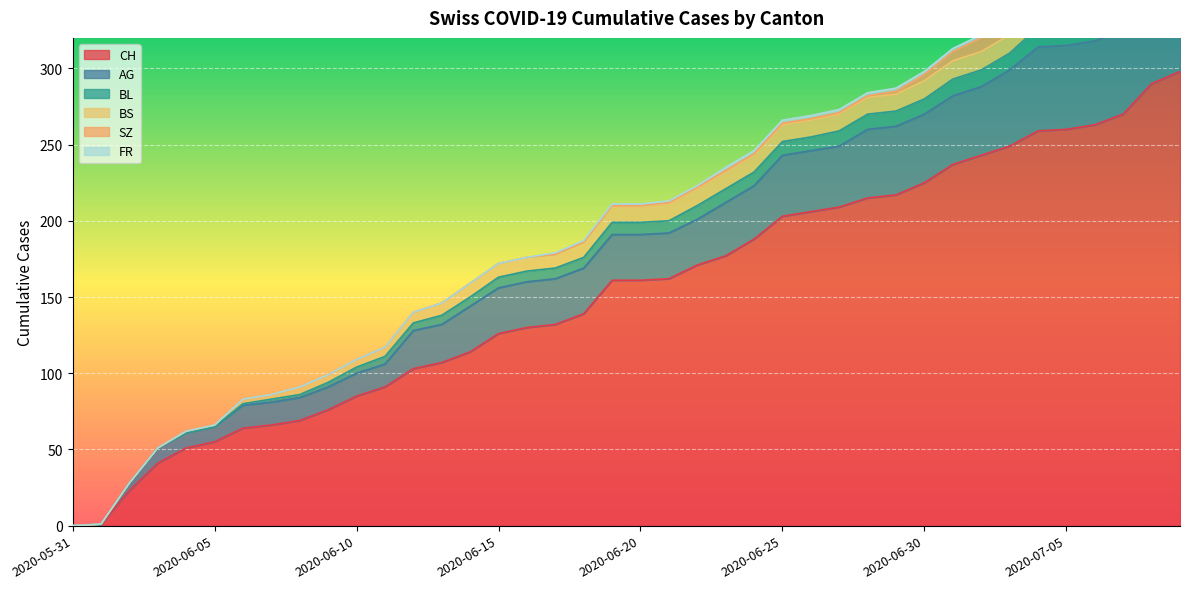

Rank the categories by BL value from lowest to highest.

2020-05-31, 2020-06-01, 2020-06-02, 2020-06-03, 2020-06-04, 2020-06-05, 2020-06-06, 2020-06-07, 2020-06-08, 2020-06-09, 2020-06-10, 2020-06-11, 2020-06-12, 2020-06-13, 2020-06-14, 2020-06-15, 2020-06-16, 2020-06-17, 2020-06-18, 2020-06-19, 2020-06-20, 2020-06-21, 2020-06-22, 2020-06-23, 2020-06-24, 2020-06-25, 2020-06-26, 2020-06-27, 2020-06-28, 2020-06-29, 2020-06-30, 2020-07-01, 2020-07-02, 2020-07-03, 2020-07-04, 2020-07-05, 2020-07-06, 2020-07-07, 2020-07-08, 2020-07-09